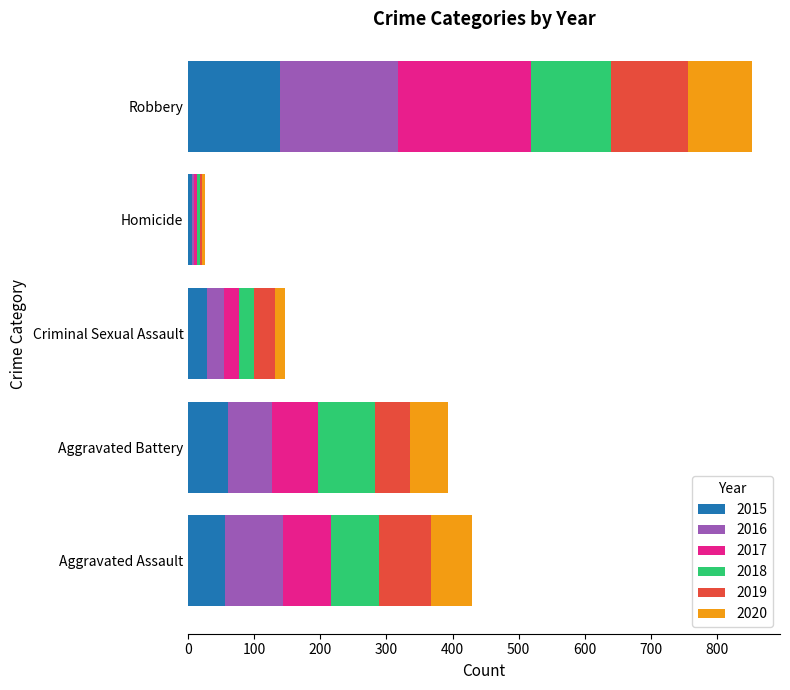

What is the average value of the 2015 series?

58